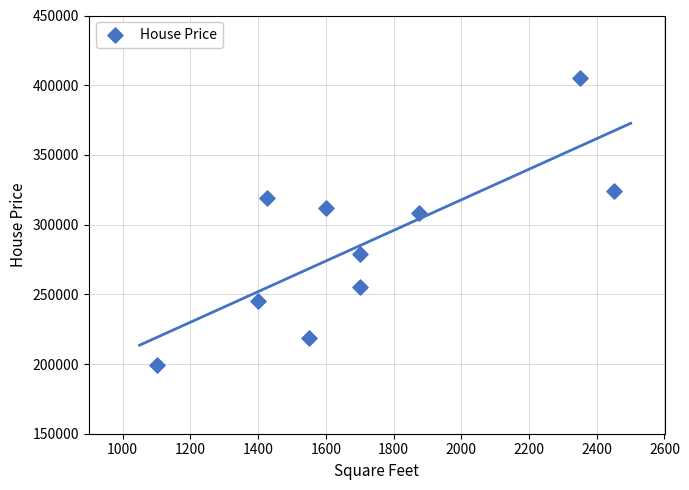

What Y value in the scatter plot is closest to 302000?

308000